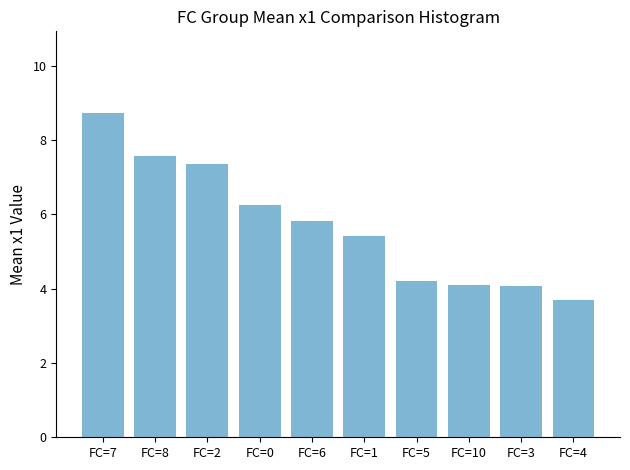

Reading left to right, extract all data points from this chart.

FC=7=8.7	FC=8=7.6	FC=2=7.4	FC=0=6.2	FC=6=5.8	FC=1=5.4	FC=5=4.2	FC=10=4.1	FC=3=4.1	FC=4=3.7